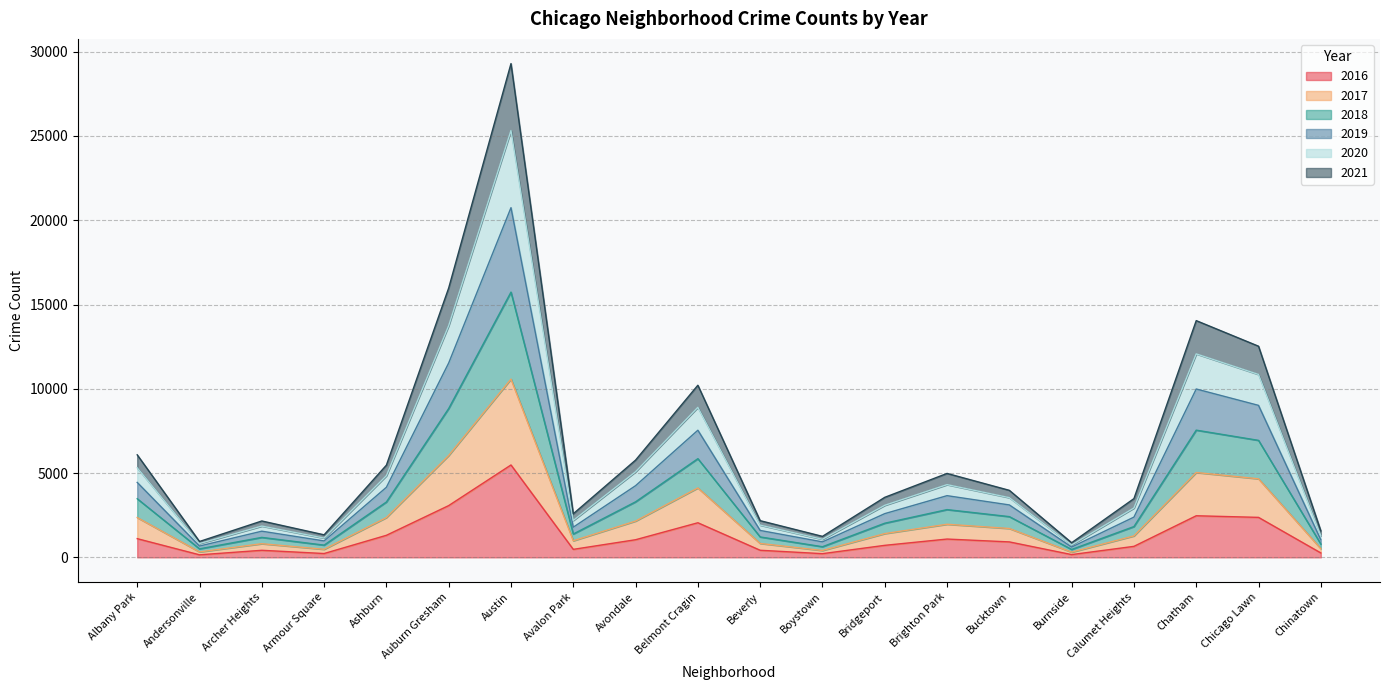

How many values in the 2016 series are below 917?

10